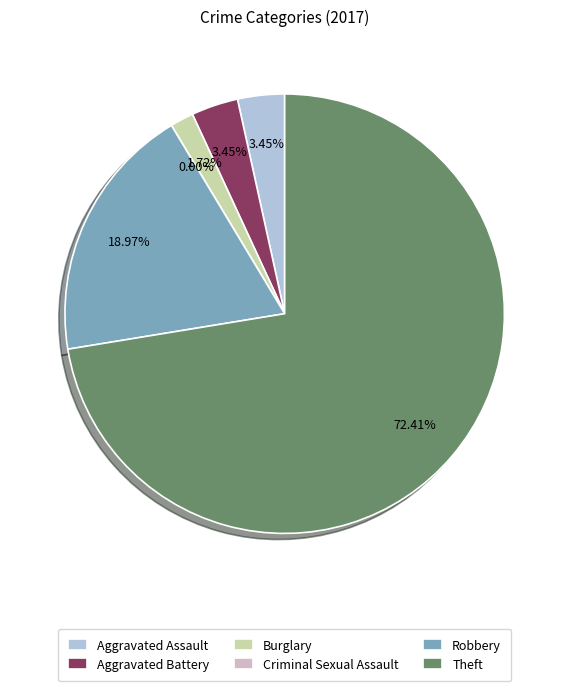

To the nearest percent, what is the combined percentage of Robbery and Criminal Sexual Assault?

19%